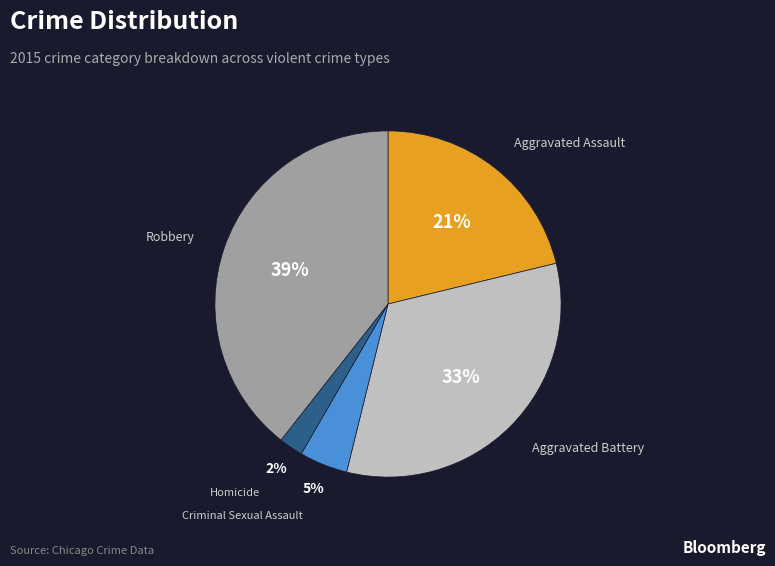

Between Aggravated Battery and Aggravated Assault, which is larger?

Aggravated Battery